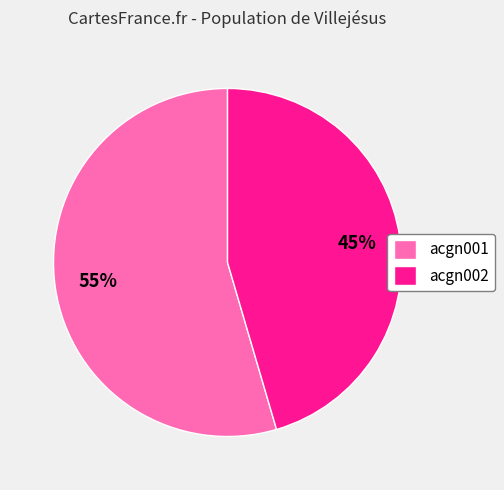

Is it true that acgn002 is 45% of the pie?

True